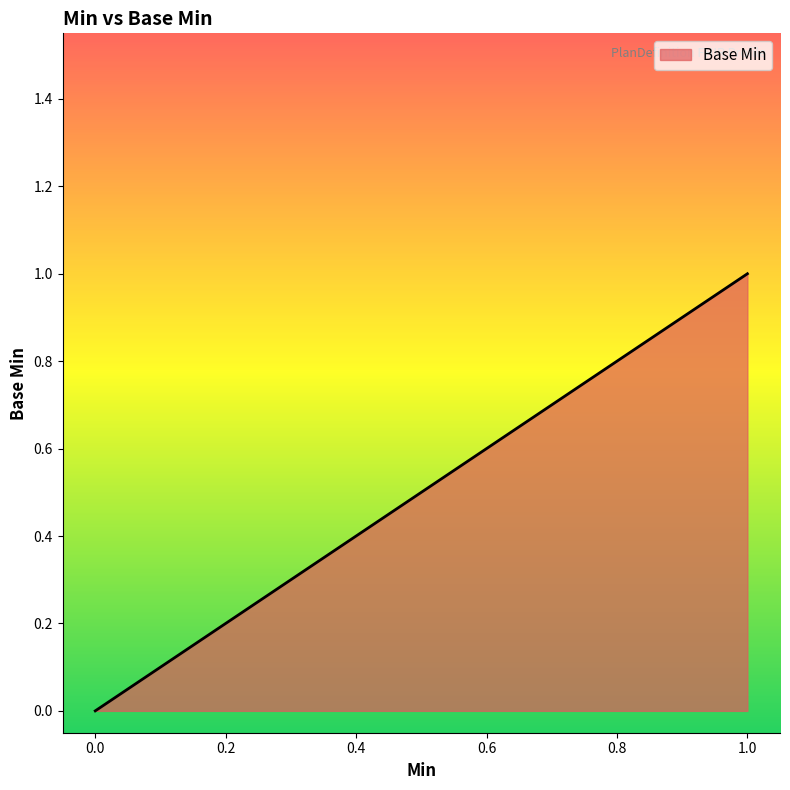

Does the chart display data point markers on the line(s)?

No